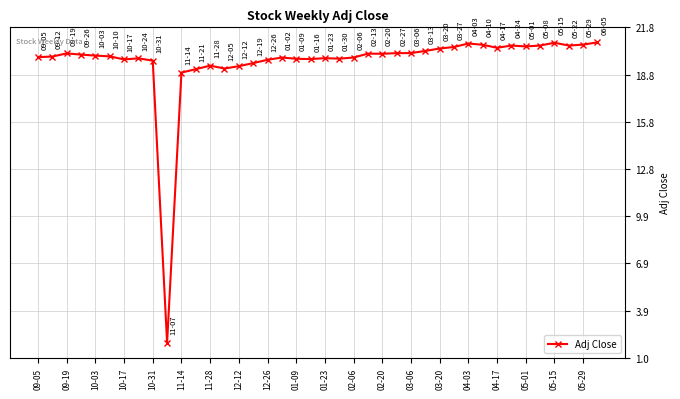

What is the value of the 24th point from the left?

20.1